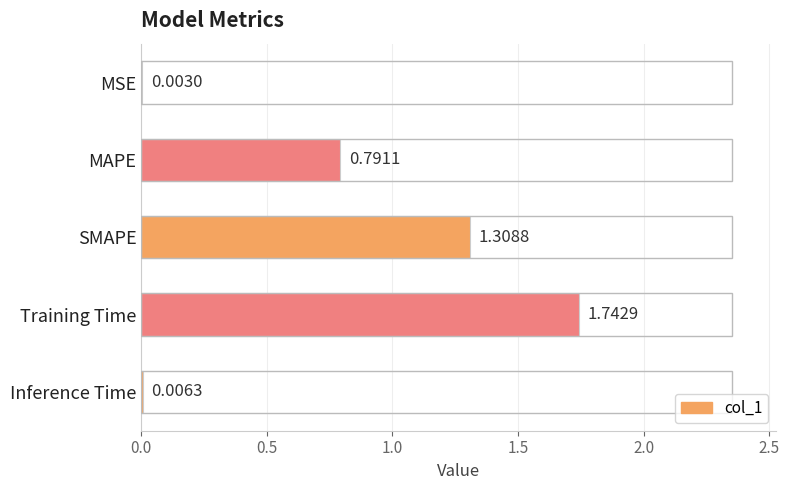

What is the sum of the values at SMAPE and MAPE?

2.1